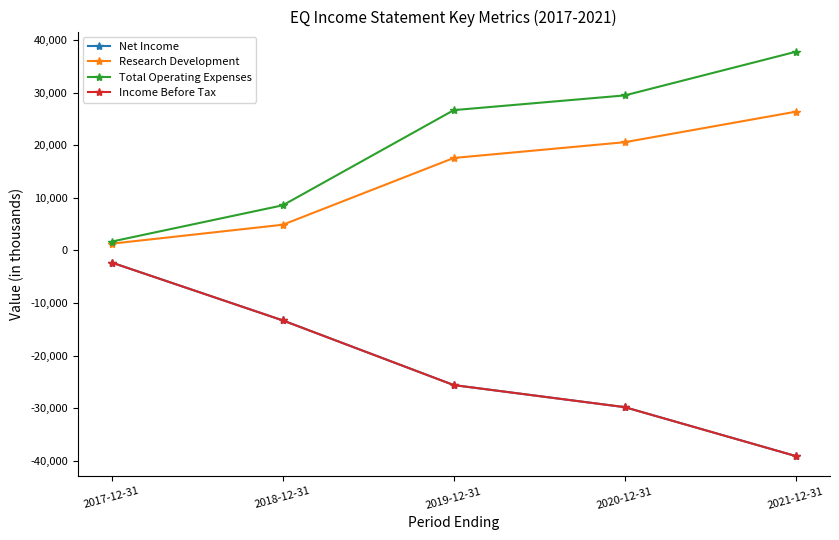

Does the chart have visible grid lines?

No